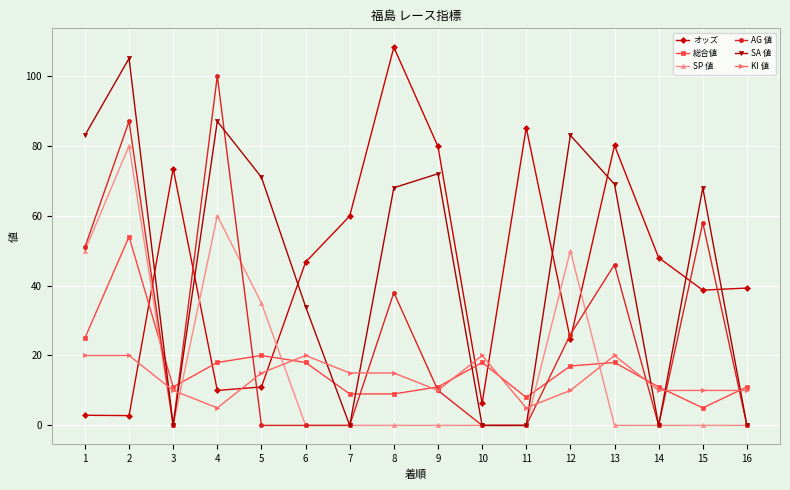

The value of 総合値 at 3 is 11.0. True or false?

True